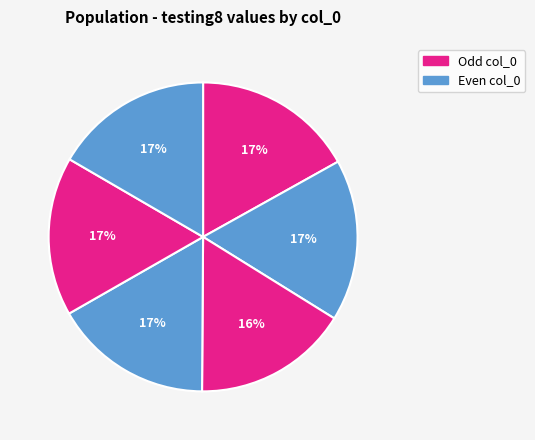

How many segments does this pie chart have?

6